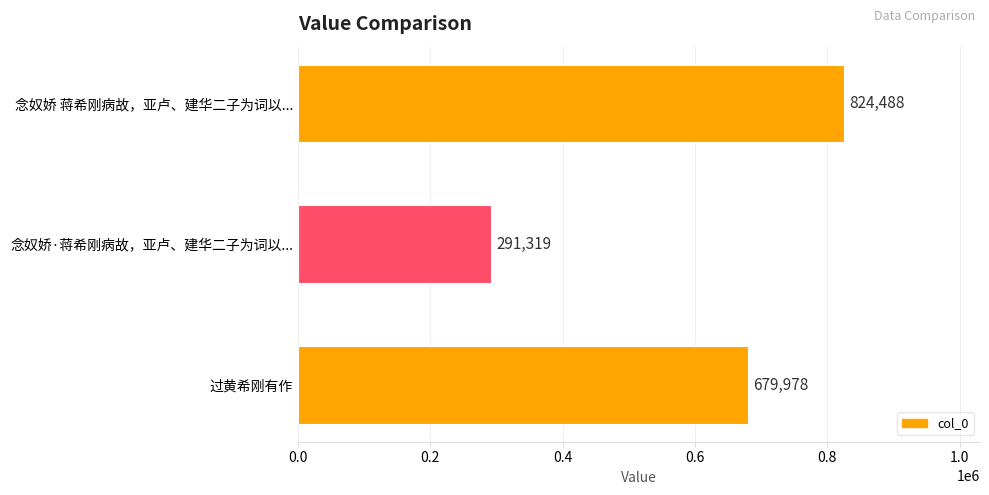

List the labels in order of value, smallest first.

念奴娇·蒋希刚病故，亚卢、建华二子为词以..., 过黄希刚有作, 念奴娇 蒋希刚病故，亚卢、建华二子为词以...